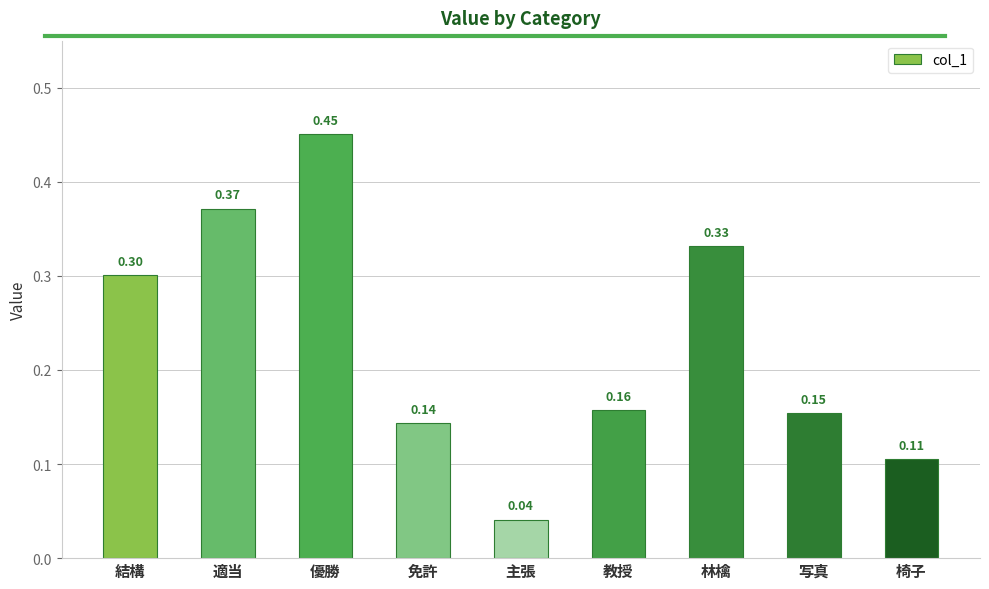

At which label is the value closest to 0?

主張